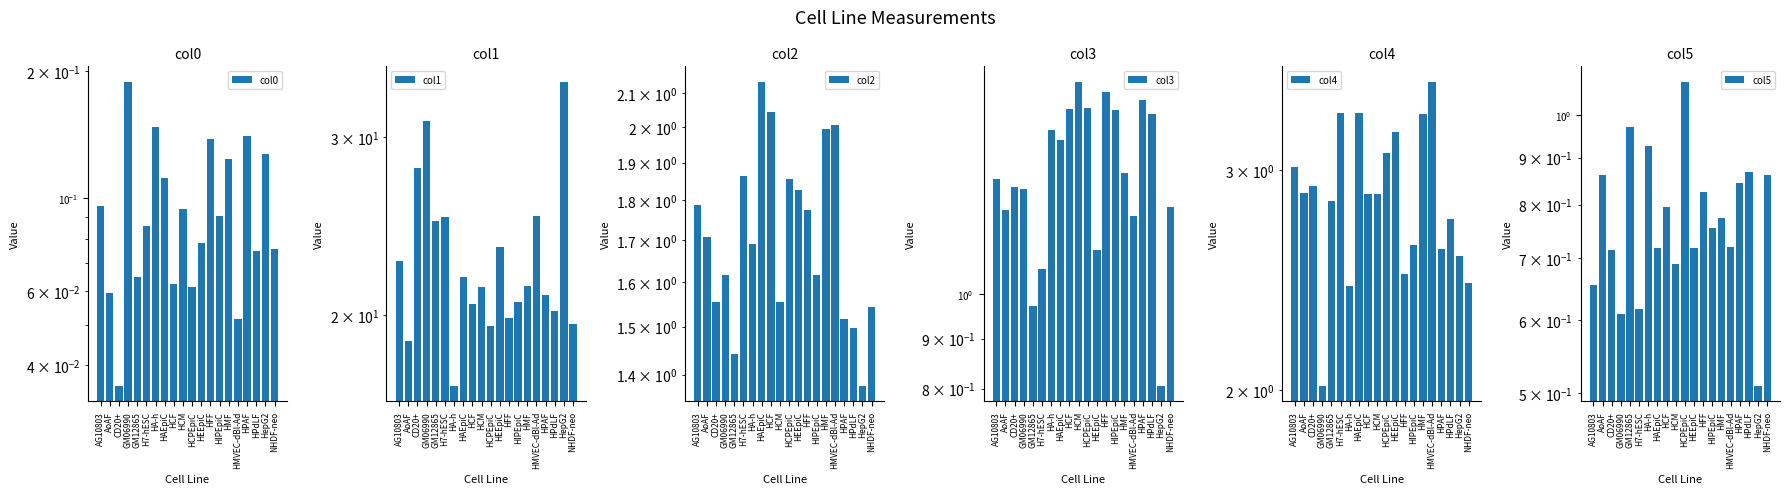

Is it true that col3 equals 1.9 at HEEpiC?

False